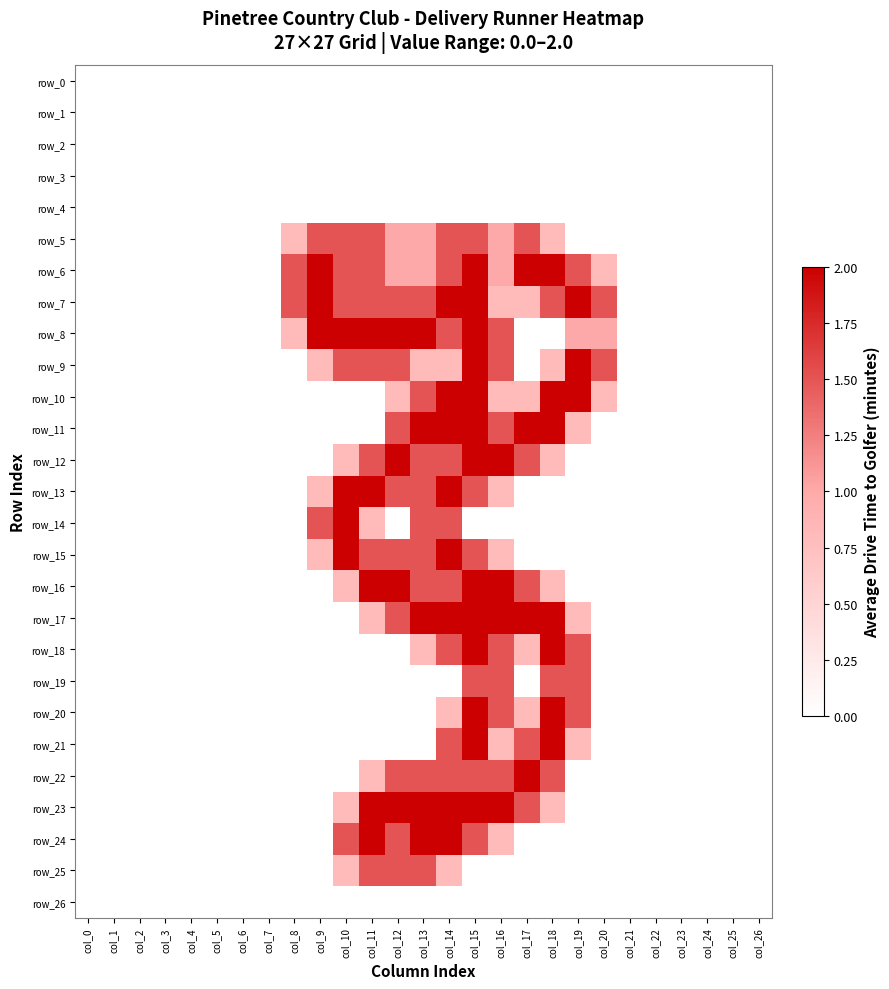

How many distinct data groups are displayed?

27